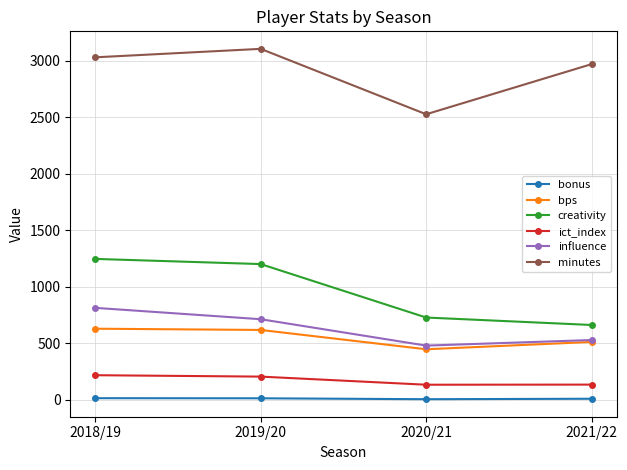

At 2018/19, list the series in order from largest to smallest.

minutes, creativity, influence, bps, ict_index, bonus